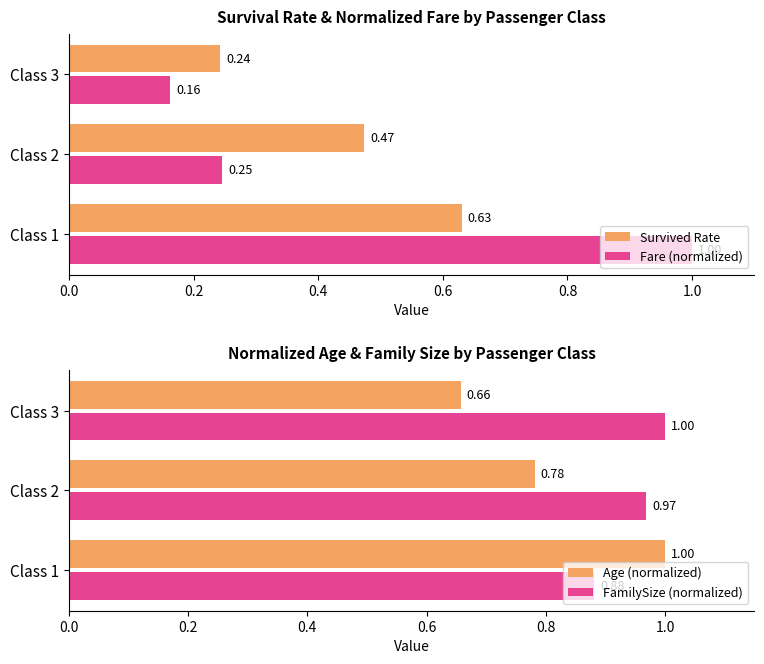

Is the value of Fare (normalized) at Class 1 greater than the value of Survived Rate at Class 2?

Yes